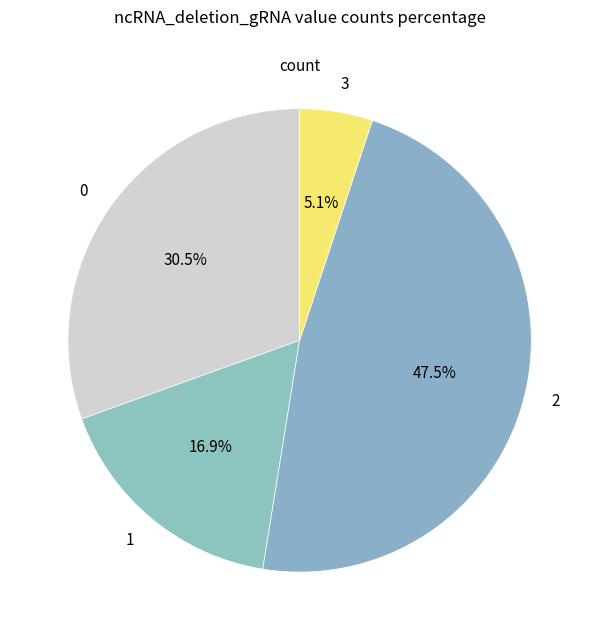

How much of the chart is everything except 3?

94.9%